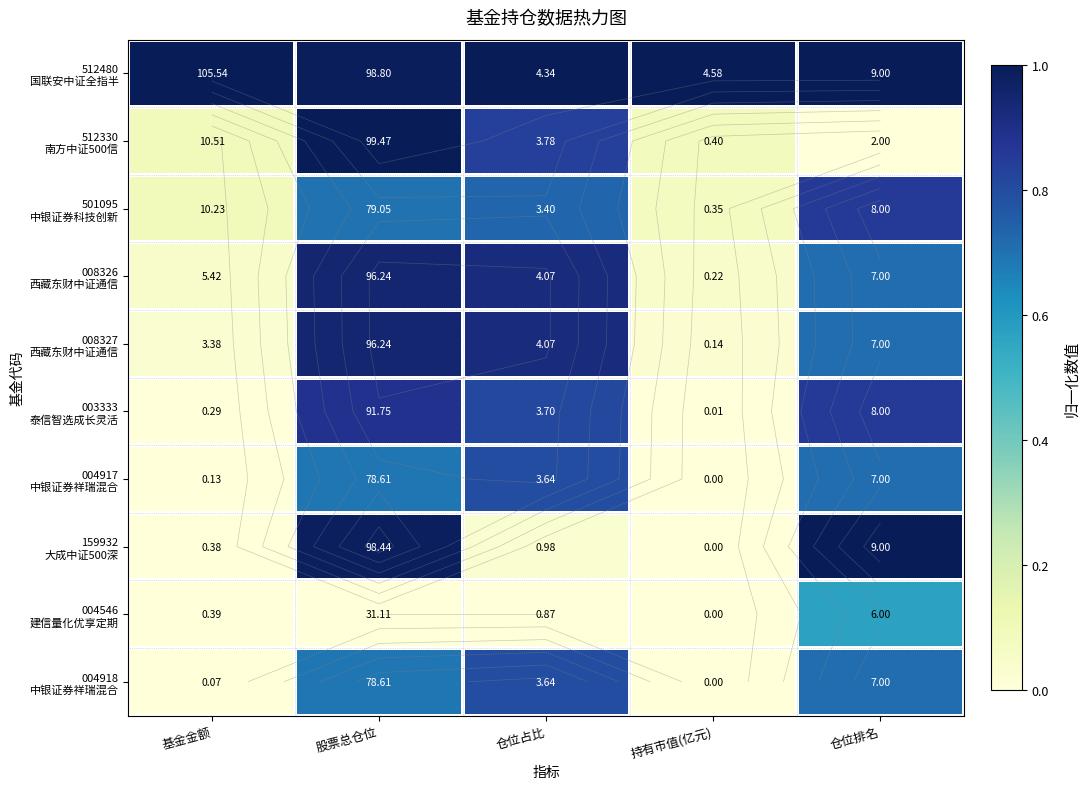

True or false: 159932 大成中证500深 has a value of 0.0 at 基金金额.

False